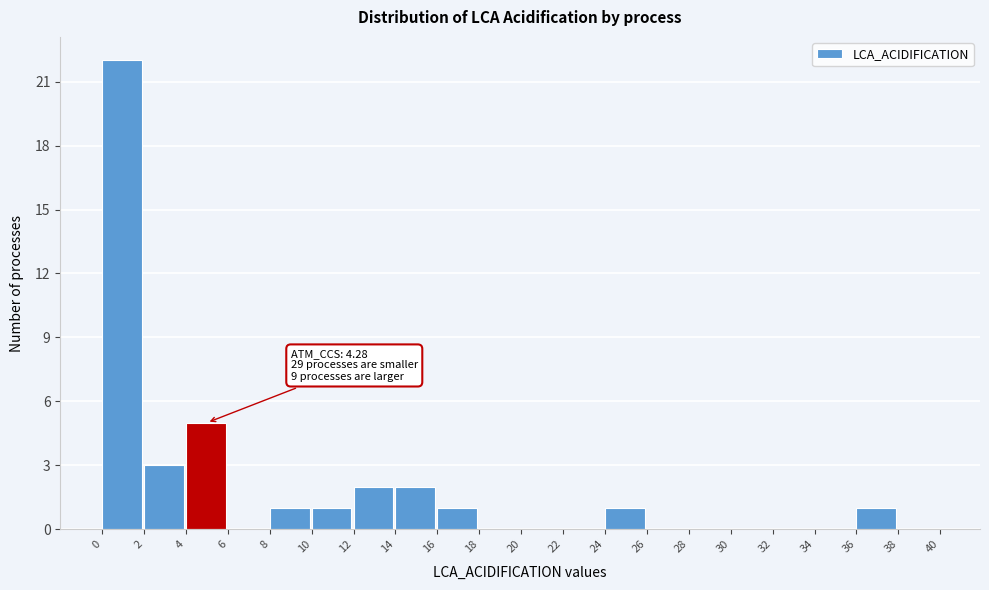

Which range on the x-axis has the tallest bar?

0 to 2